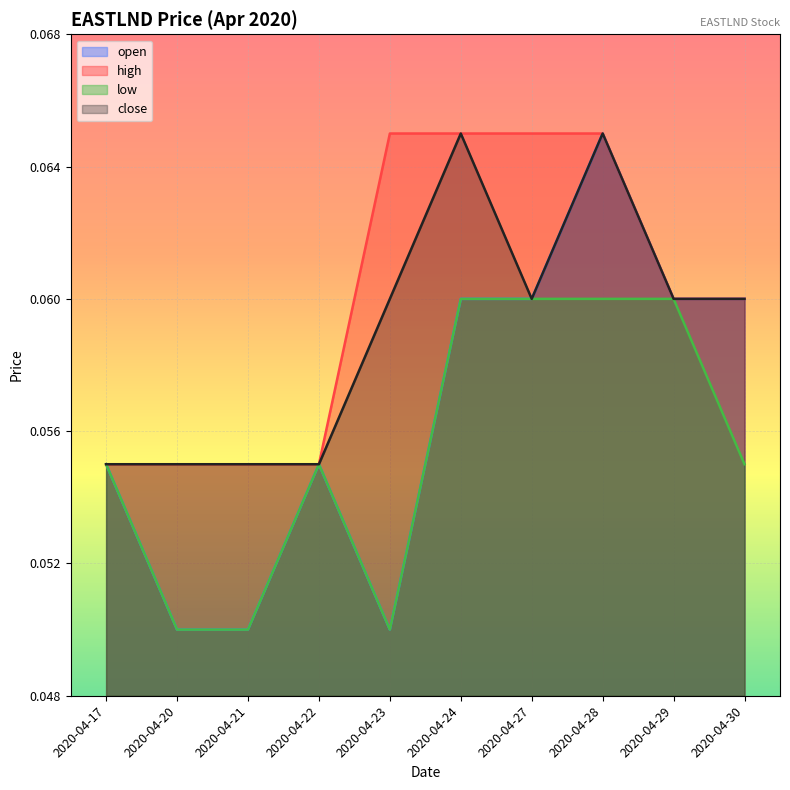

At which label is open closest to 0?

2020-04-20